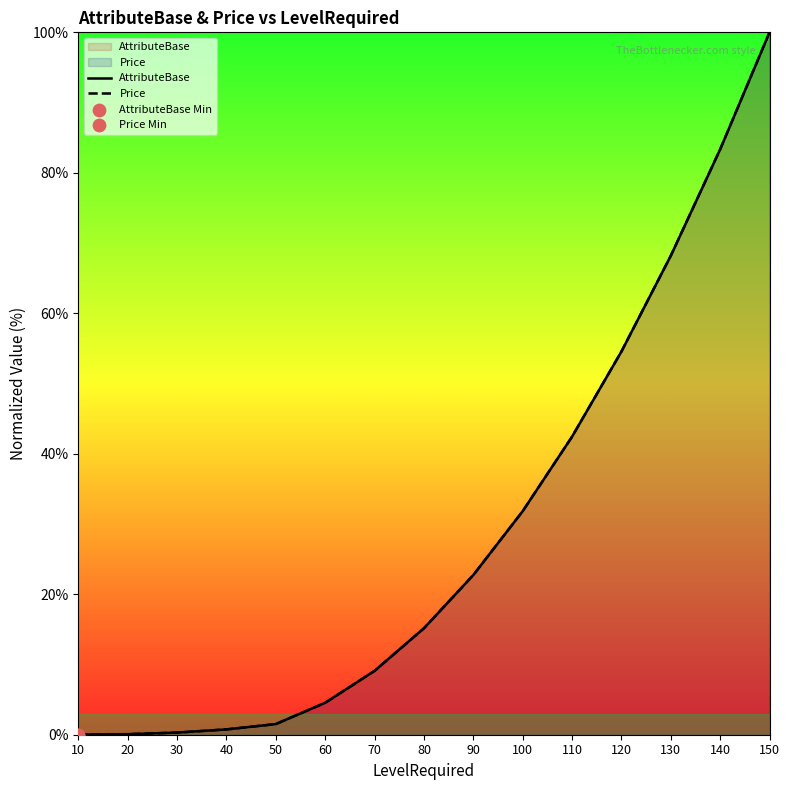

At how many categories does at least one series exceed 87?

1